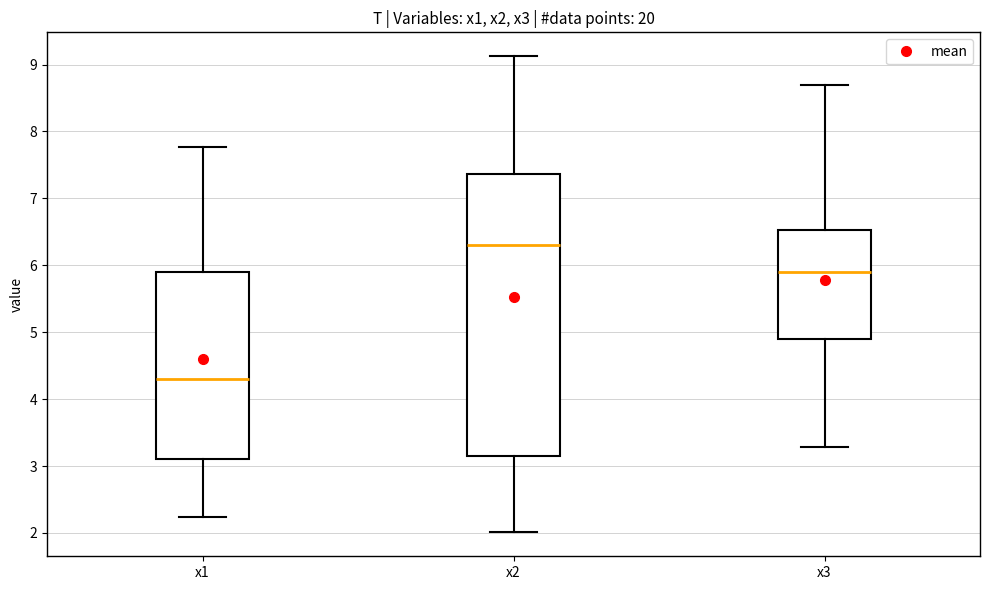

Comparing the boxes themselves (not the whiskers), which one is the tallest?

x2